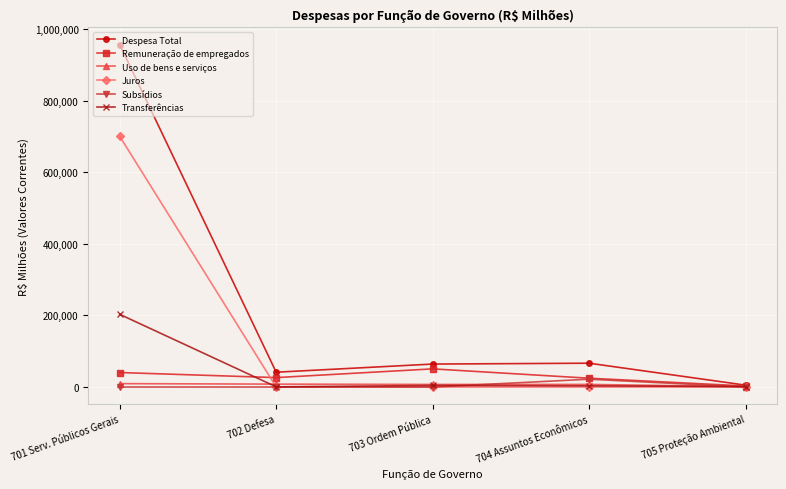

True or false: Remuneração de empregados has more than 0 interior local peaks.

True